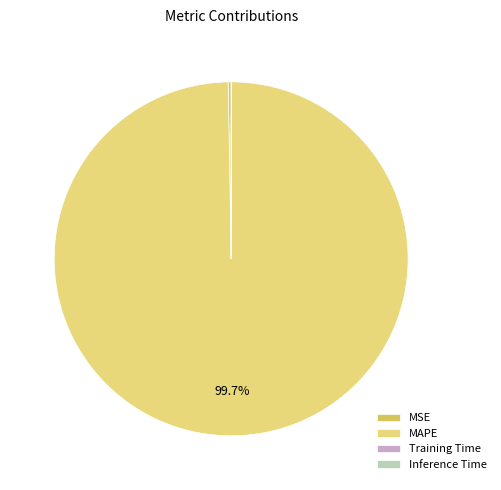

What portion of the pie excludes MAPE?

0.3%